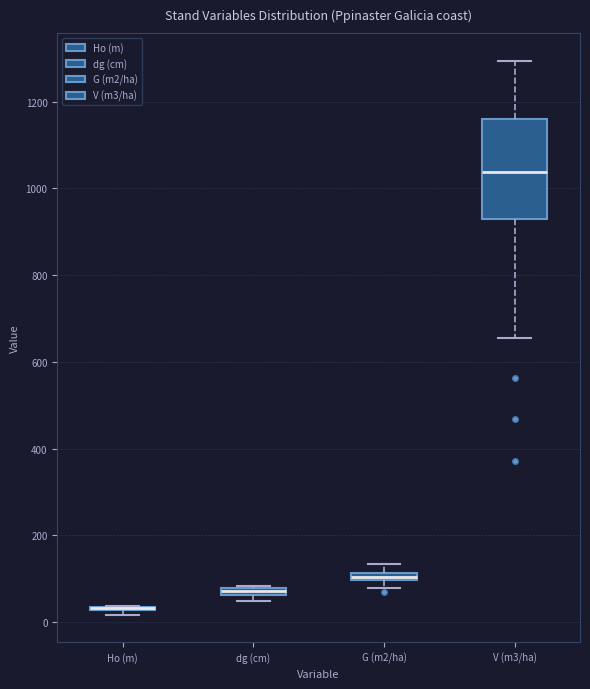

Which box is the tallest, from its lower edge to its upper edge?

V (m3/ha)